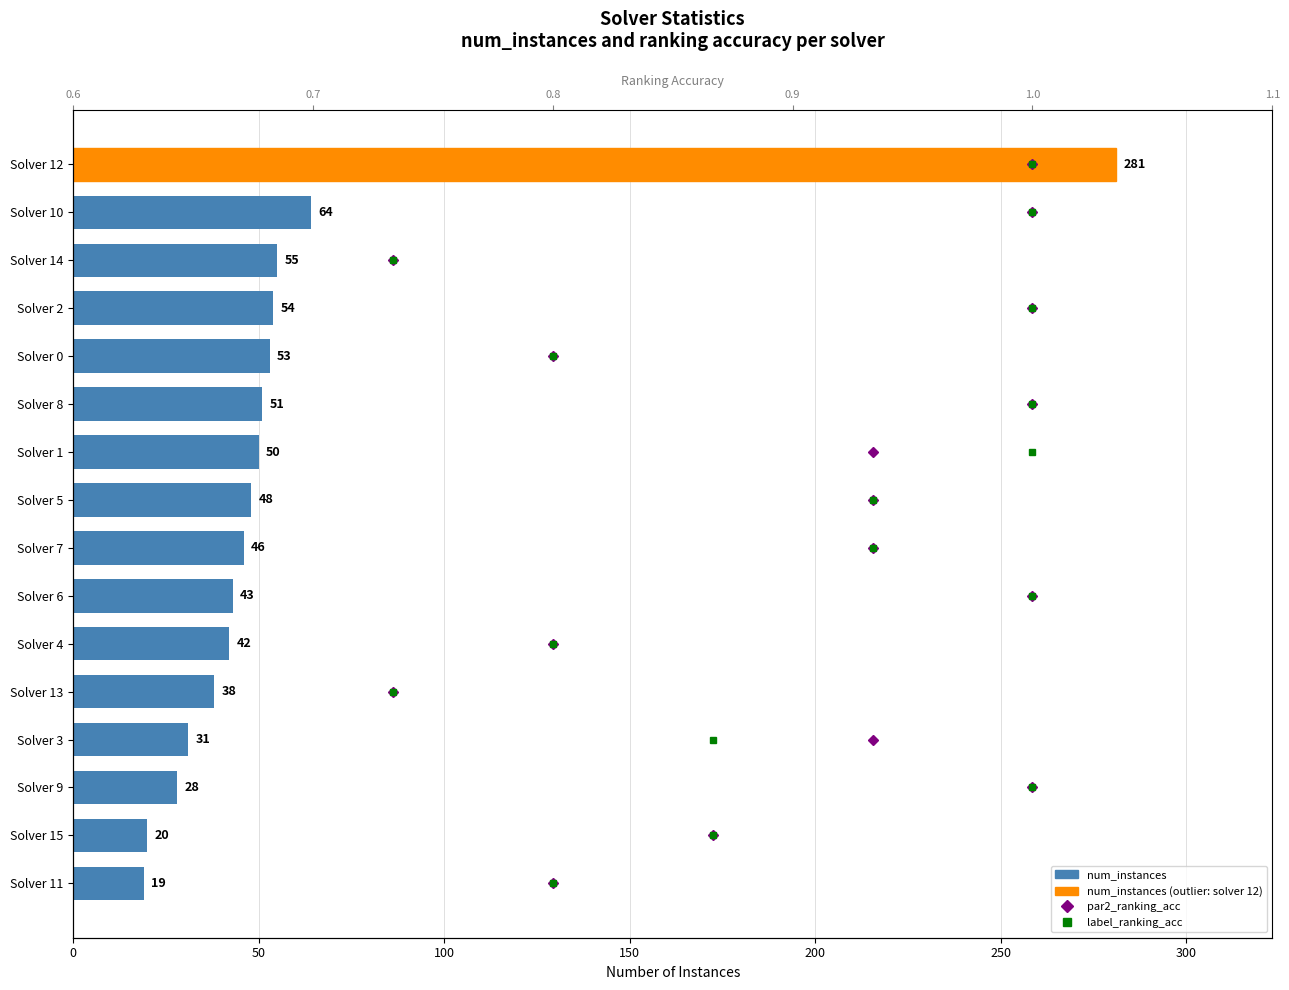

What is the value of the num_instances bar at the 2nd from the left?

64